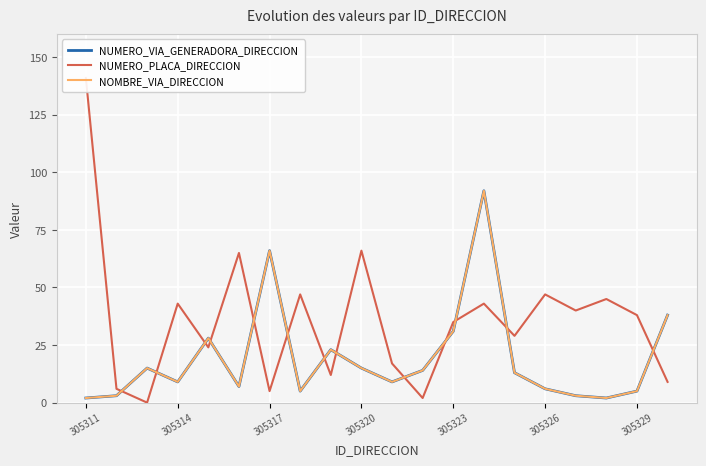

After their last crossing, which series has the higher values: NOMBRE_VIA_DIRECCION or NUMERO_PLACA_DIRECCION?

NOMBRE_VIA_DIRECCION